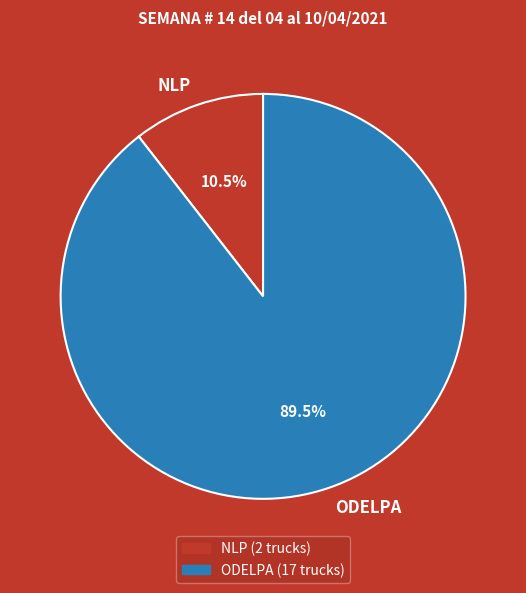

What is the majority slice?

ODELPA